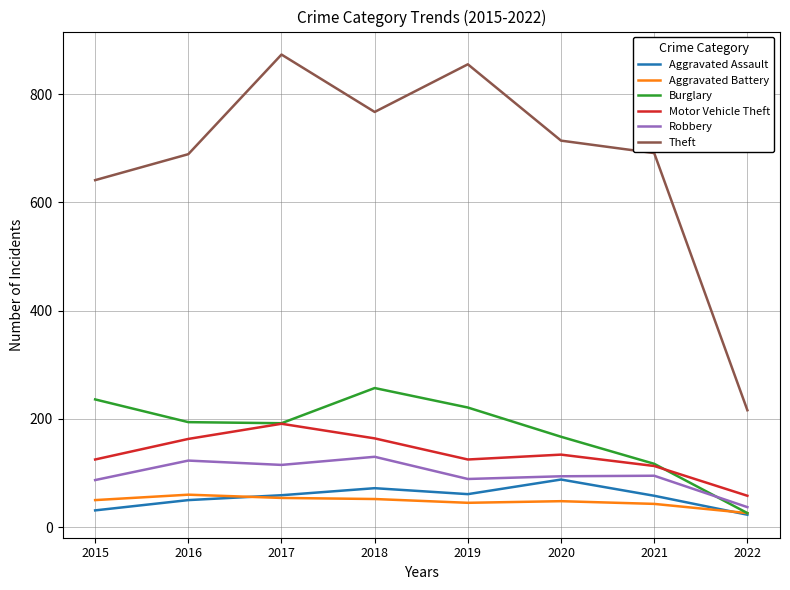

True or false: Motor Vehicle Theft and Aggravated Battery intersect in this chart.

False